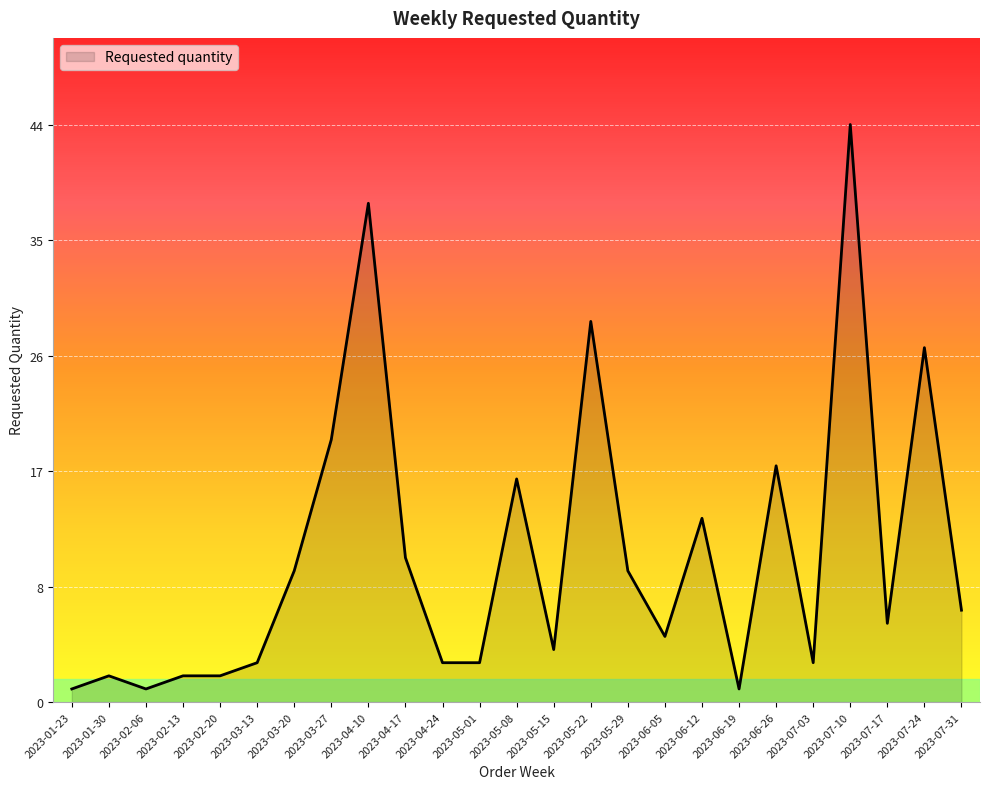

Is it true that the value at 2023-05-29 is 10?

True